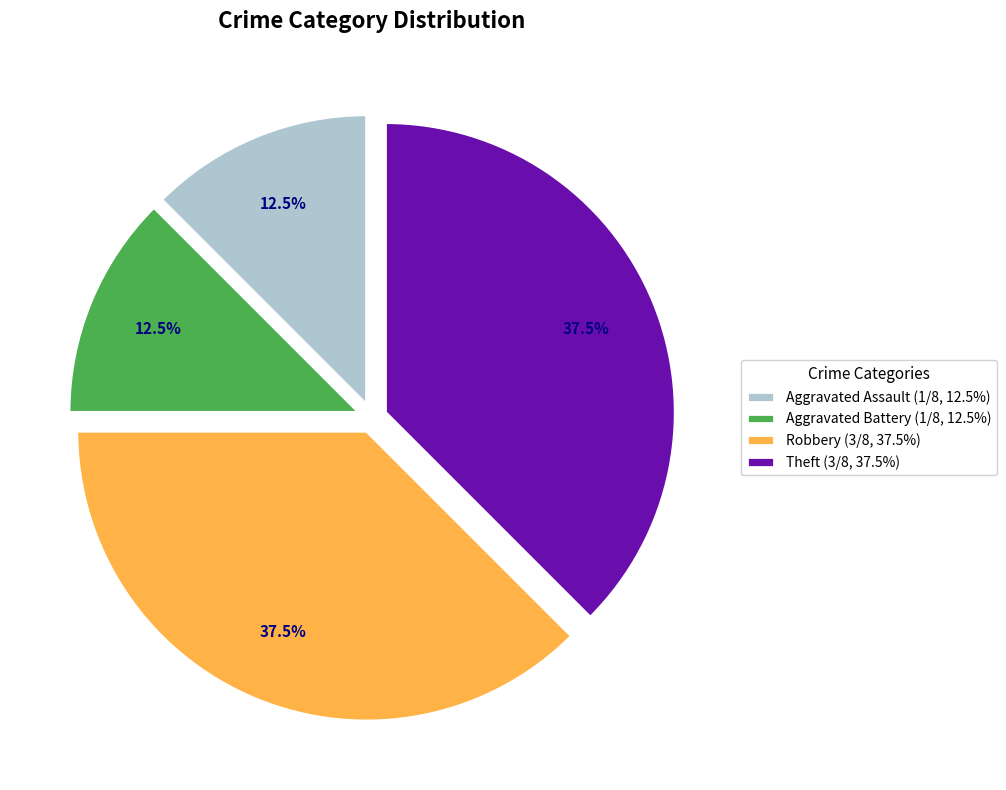

Approximately how many times larger is the value at Aggravated Assault (1/8, 12.5%) compared to Robbery (3/8, 37.5%)?

0.3